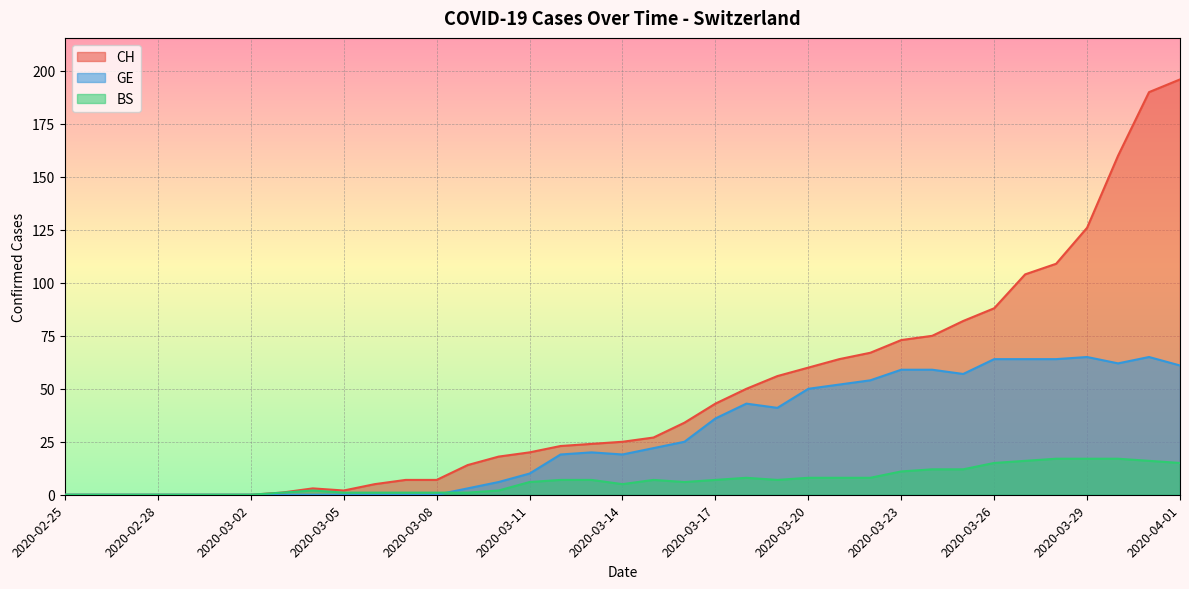

Is the value of BS at 2020-03-29 greater than the value of GE at 2020-03-22?

No